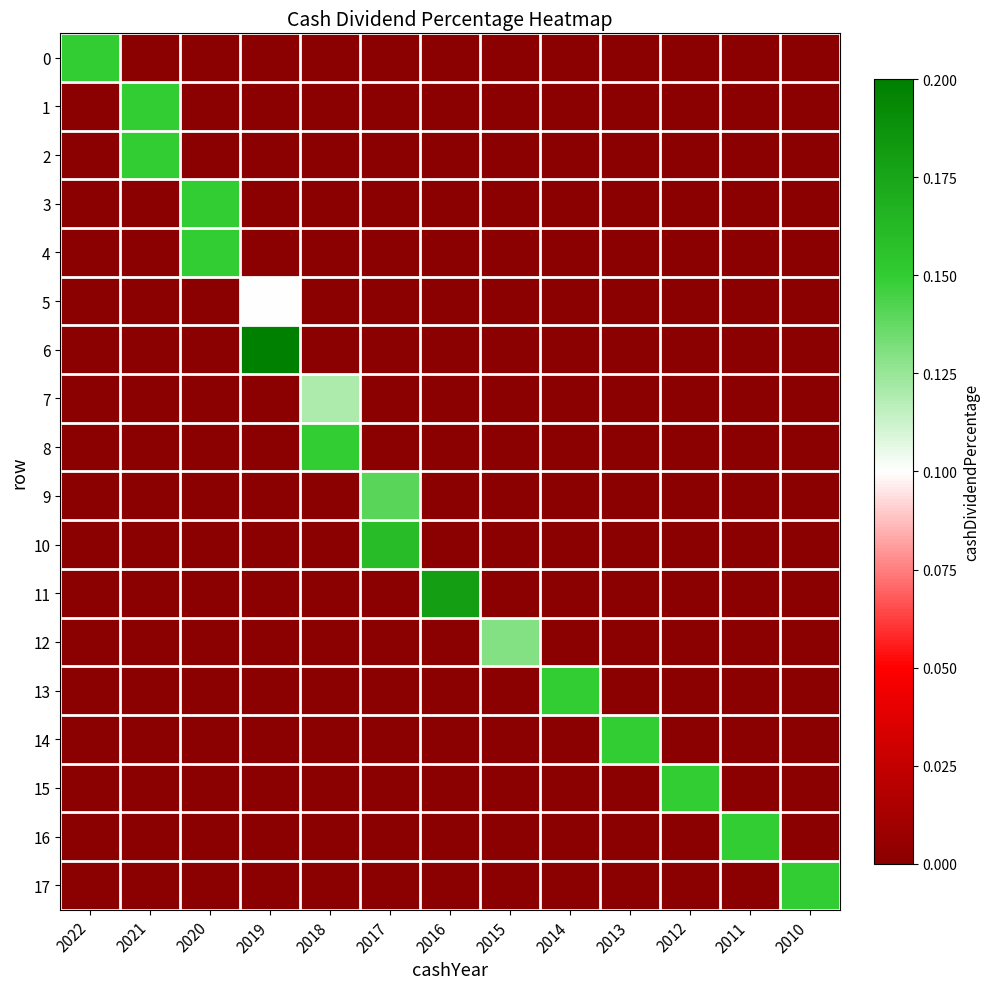

Reading left to right, what are all the values shown in this chart?

0: 2022=0.1	2021=0.0	2020=0.0	2019=0.0	2018=0.0	2017=0.0	2016=0.0	2015=0.0	2014=0.0	2013=0.0	2012=0.0	2011=0.0	2010=0.0
1: 2022=0.0	2021=0.1	2020=0.0	2019=0.0	2018=0.0	2017=0.0	2016=0.0	2015=0.0	2014=0.0	2013=0.0	2012=0.0	2011=0.0	2010=0.0
2: 2022=0.0	2021=0.1	2020=0.0	2019=0.0	2018=0.0	2017=0.0	2016=0.0	2015=0.0	2014=0.0	2013=0.0	2012=0.0	2011=0.0	2010=0.0
3: 2022=0.0	2021=0.0	2020=0.1	2019=0.0	2018=0.0	2017=0.0	2016=0.0	2015=0.0	2014=0.0	2013=0.0	2012=0.0	2011=0.0	2010=0.0
4: 2022=0.0	2021=0.0	2020=0.1	2019=0.0	2018=0.0	2017=0.0	2016=0.0	2015=0.0	2014=0.0	2013=0.0	2012=0.0	2011=0.0	2010=0.0
5: 2022=0.0	2021=0.0	2020=0.0	2019=0.1	2018=0.0	2017=0.0	2016=0.0	2015=0.0	2014=0.0	2013=0.0	2012=0.0	2011=0.0	2010=0.0
6: 2022=0.0	2021=0.0	2020=0.0	2019=0.2	2018=0.0	2017=0.0	2016=0.0	2015=0.0	2014=0.0	2013=0.0	2012=0.0	2011=0.0	2010=0.0
7: 2022=0.0	2021=0.0	2020=0.0	2019=0.0	2018=0.1	2017=0.0	2016=0.0	2015=0.0	2014=0.0	2013=0.0	2012=0.0	2011=0.0	2010=0.0
8: 2022=0.0	2021=0.0	2020=0.0	2019=0.0	2018=0.1	2017=0.0	2016=0.0	2015=0.0	2014=0.0	2013=0.0	2012=0.0	2011=0.0	2010=0.0
9: 2022=0.0	2021=0.0	2020=0.0	2019=0.0	2018=0.0	2017=0.1	2016=0.0	2015=0.0	2014=0.0	2013=0.0	2012=0.0	2011=0.0	2010=0.0
10: 2022=0.0	2021=0.0	2020=0.0	2019=0.0	2018=0.0	2017=0.2	2016=0.0	2015=0.0	2014=0.0	2013=0.0	2012=0.0	2011=0.0	2010=0.0
11: 2022=0.0	2021=0.0	2020=0.0	2019=0.0	2018=0.0	2017=0.0	2016=0.2	2015=0.0	2014=0.0	2013=0.0	2012=0.0	2011=0.0	2010=0.0
12: 2022=0.0	2021=0.0	2020=0.0	2019=0.0	2018=0.0	2017=0.0	2016=0.0	2015=0.1	2014=0.0	2013=0.0	2012=0.0	2011=0.0	2010=0.0
13: 2022=0.0	2021=0.0	2020=0.0	2019=0.0	2018=0.0	2017=0.0	2016=0.0	2015=0.0	2014=0.1	2013=0.0	2012=0.0	2011=0.0	2010=0.0
14: 2022=0.0	2021=0.0	2020=0.0	2019=0.0	2018=0.0	2017=0.0	2016=0.0	2015=0.0	2014=0.0	2013=0.1	2012=0.0	2011=0.0	2010=0.0
15: 2022=0.0	2021=0.0	2020=0.0	2019=0.0	2018=0.0	2017=0.0	2016=0.0	2015=0.0	2014=0.0	2013=0.0	2012=0.1	2011=0.0	2010=0.0
16: 2022=0.0	2021=0.0	2020=0.0	2019=0.0	2018=0.0	2017=0.0	2016=0.0	2015=0.0	2014=0.0	2013=0.0	2012=0.0	2011=0.1	2010=0.0
17: 2022=0.0	2021=0.0	2020=0.0	2019=0.0	2018=0.0	2017=0.0	2016=0.0	2015=0.0	2014=0.0	2013=0.0	2012=0.0	2011=0.0	2010=0.1